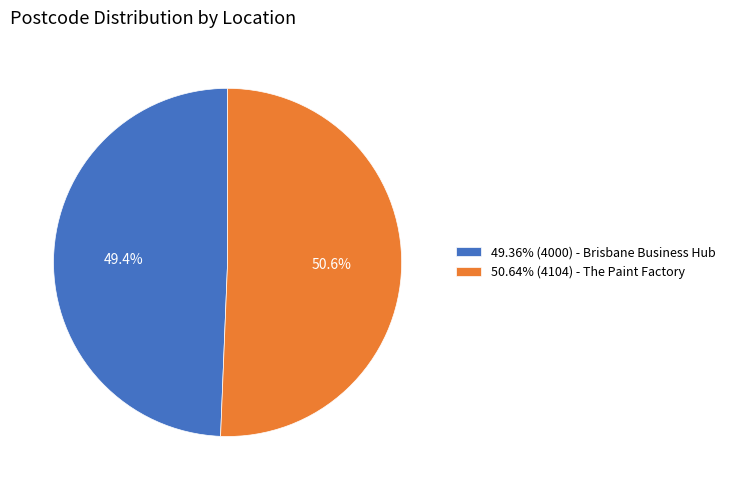

Does any single category account for the majority?

Yes